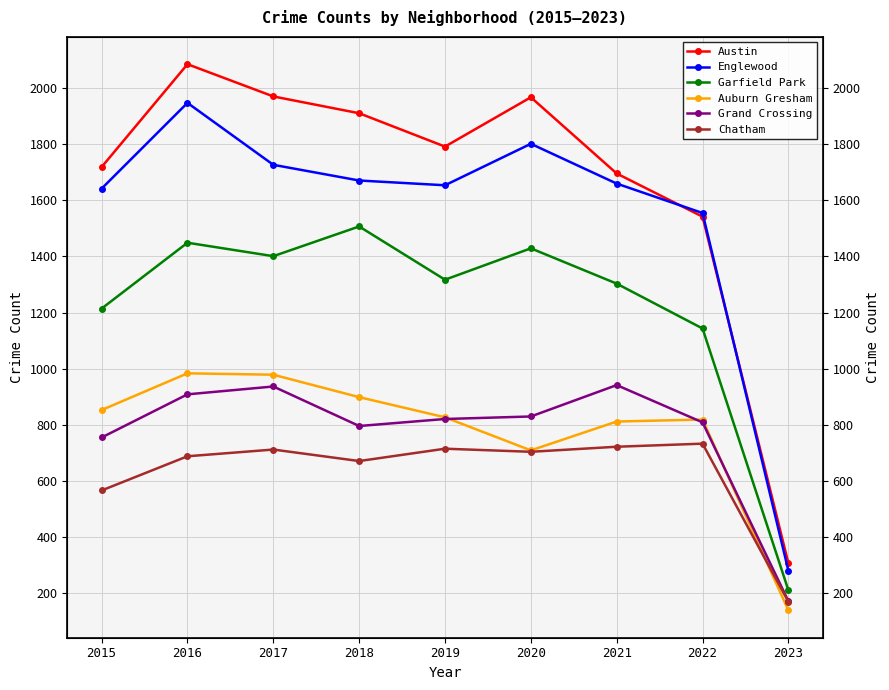

At which label does Englewood reach its minimum?

2023